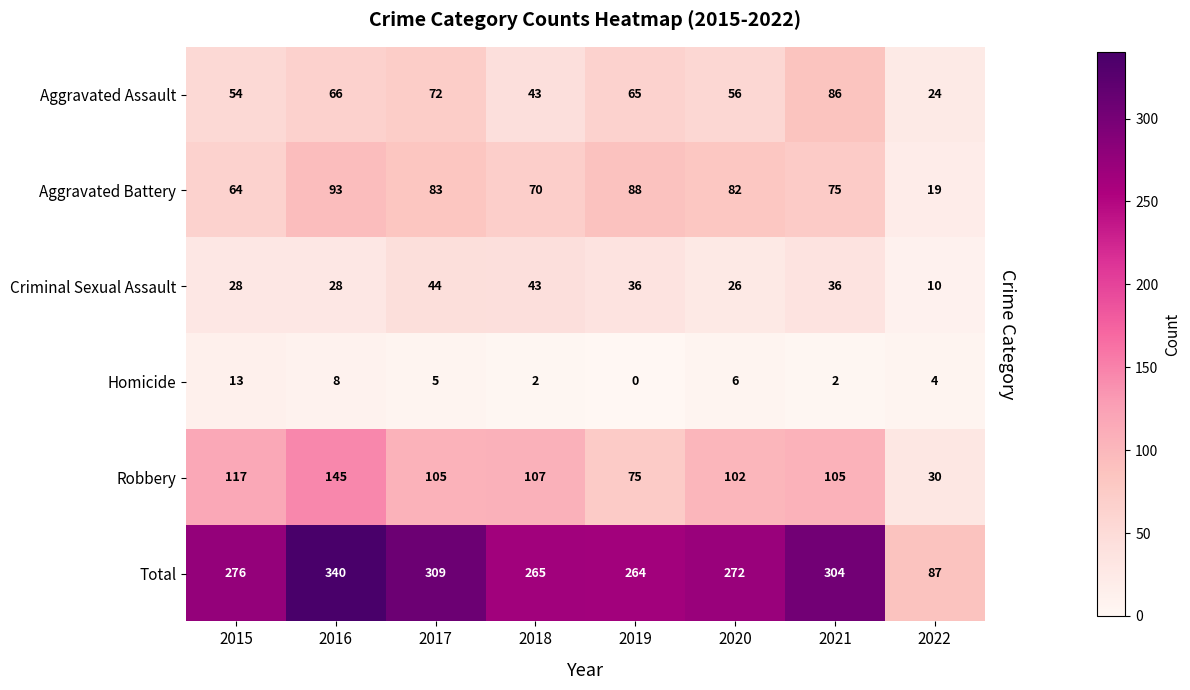

What is the total value across all series at 2017?

618